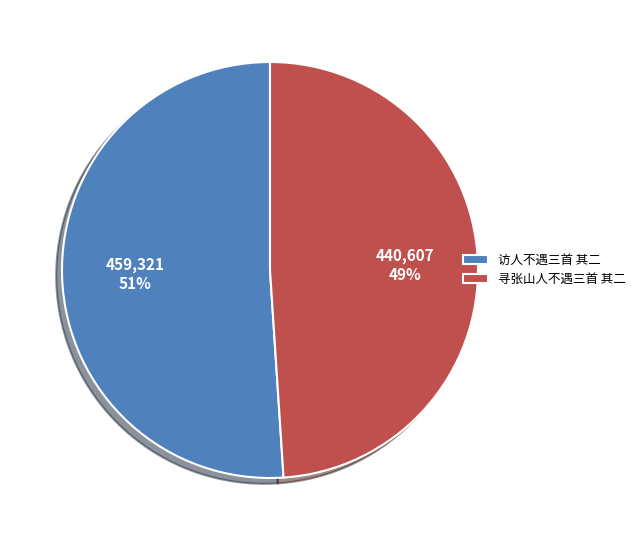

Between 寻张山人不遇三首 其二 and 访人不遇三首 其二, which is larger?

访人不遇三首 其二